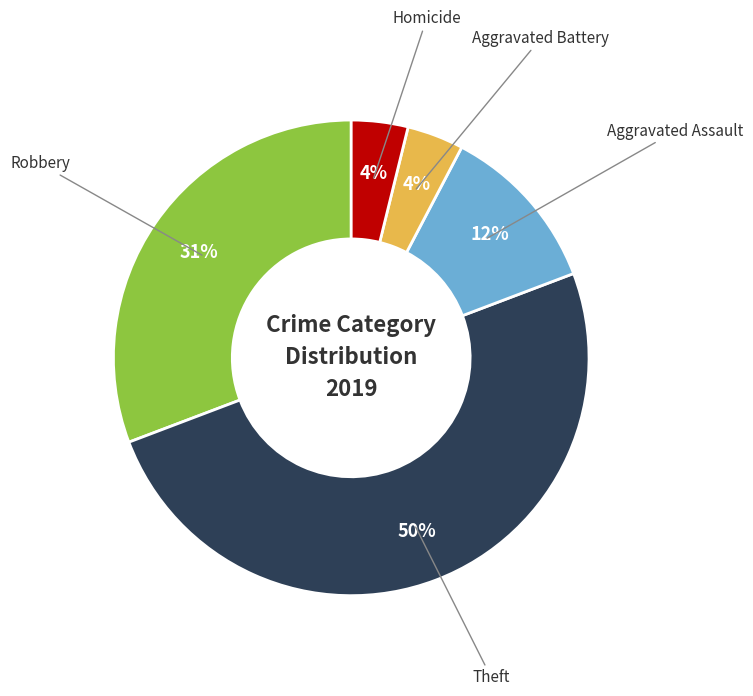

To the nearest percent, what is the average slice percentage?

20%